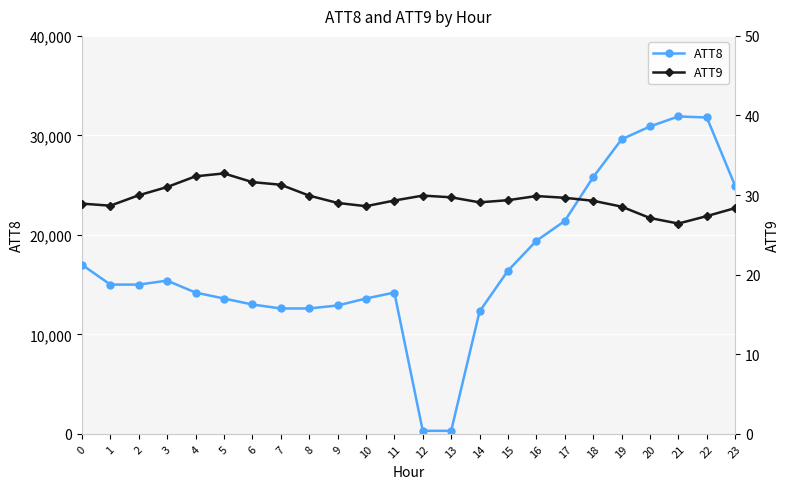

True or false: ATT9 and ATT8 intersect in this chart.

False